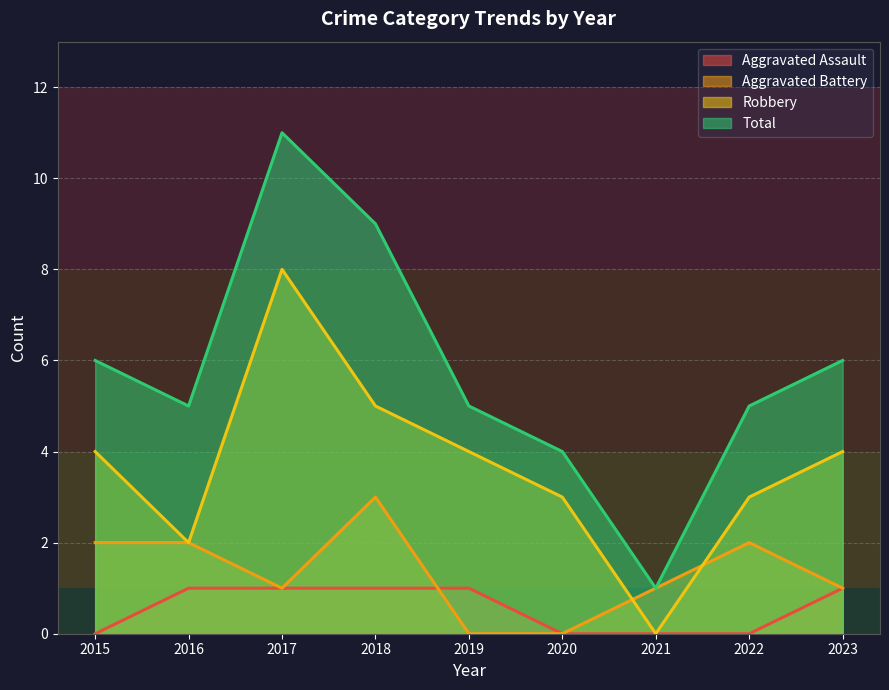

Is it true that Total equals 6 at 2023?

True